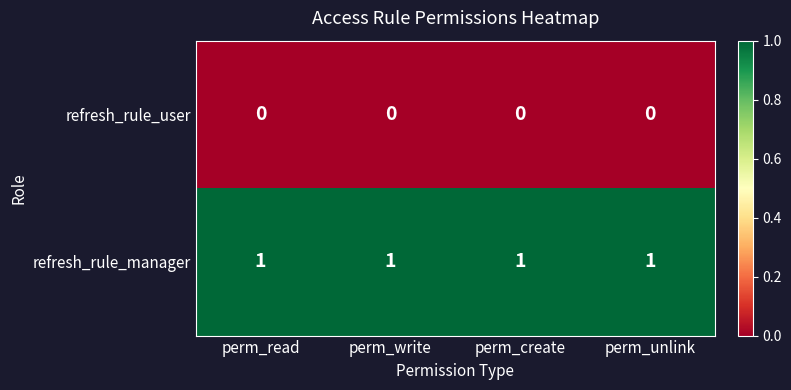

Which series has the largest total across all categories?

refresh_rule_manager